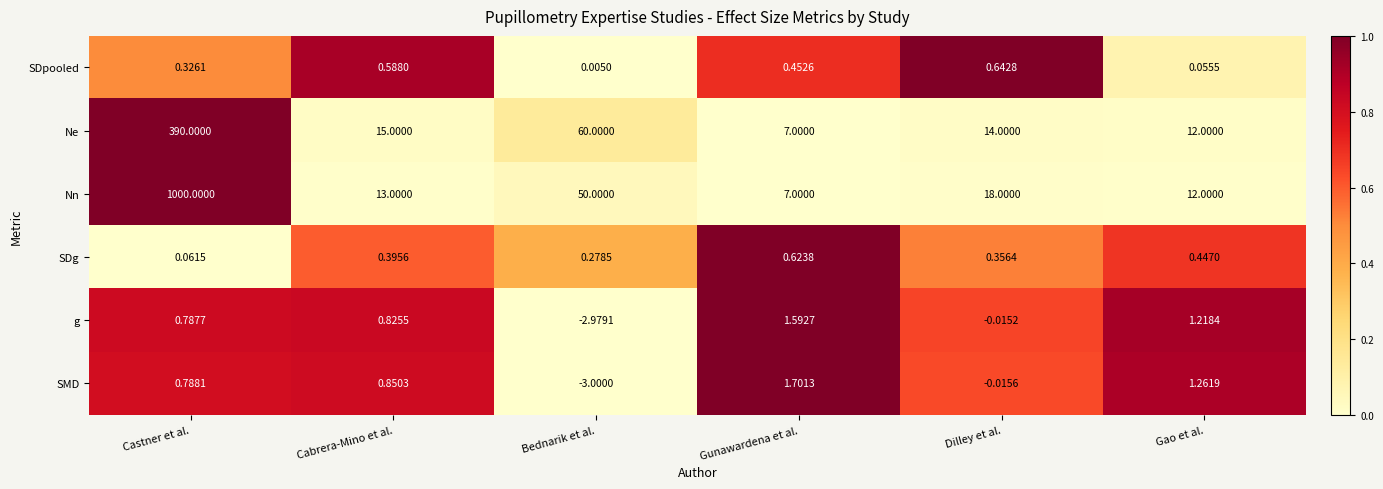

What is the total value across all series at Gao et al.?

27.0